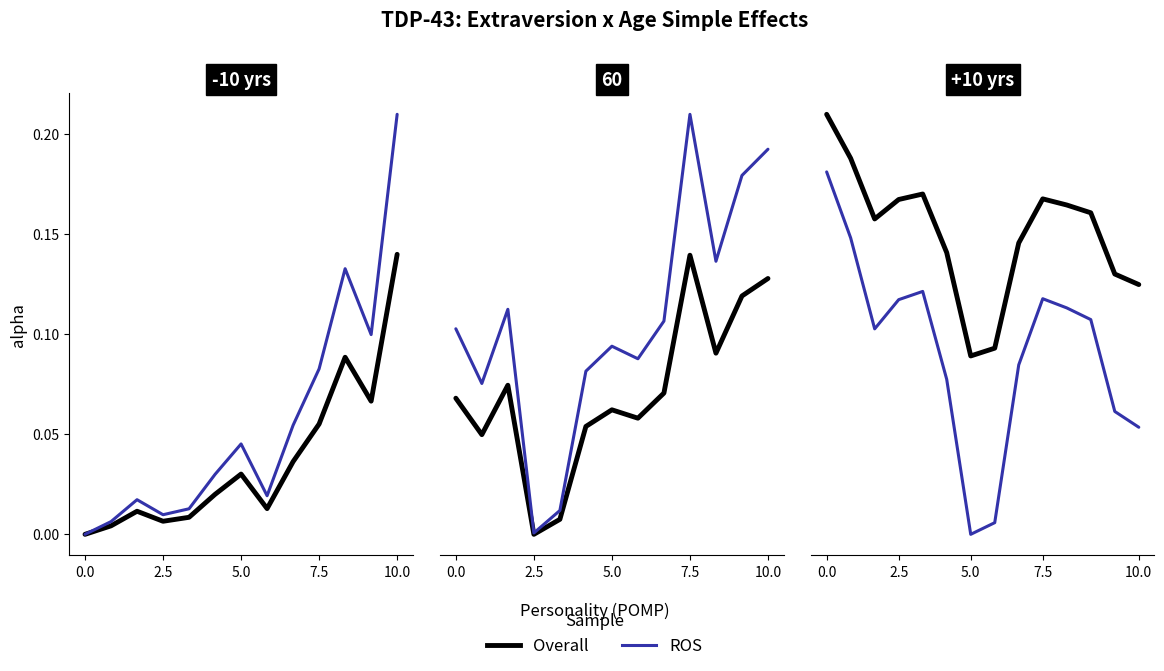

List the series in order of their peak value, lowest first.

ROS, Overall